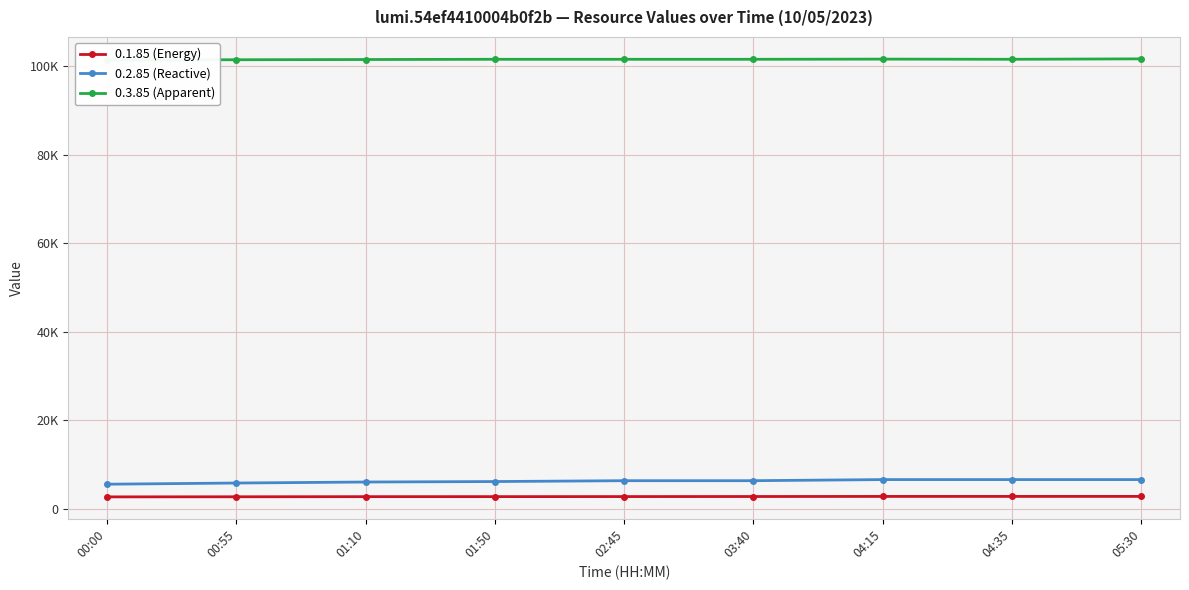

Is this an area chart (filled region under the line)?

No